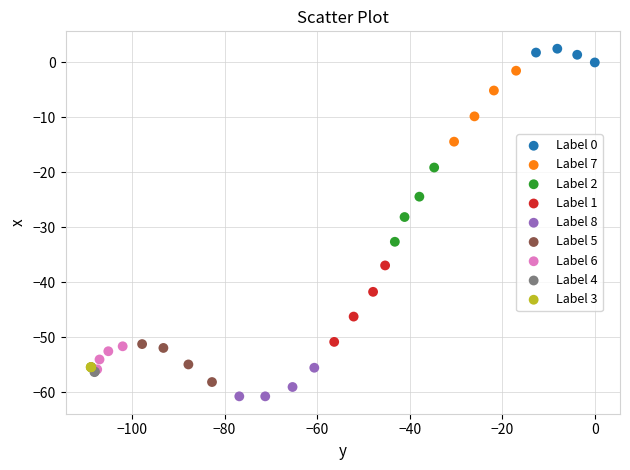

Which series reaches the minimum Y coordinate?

Label 8